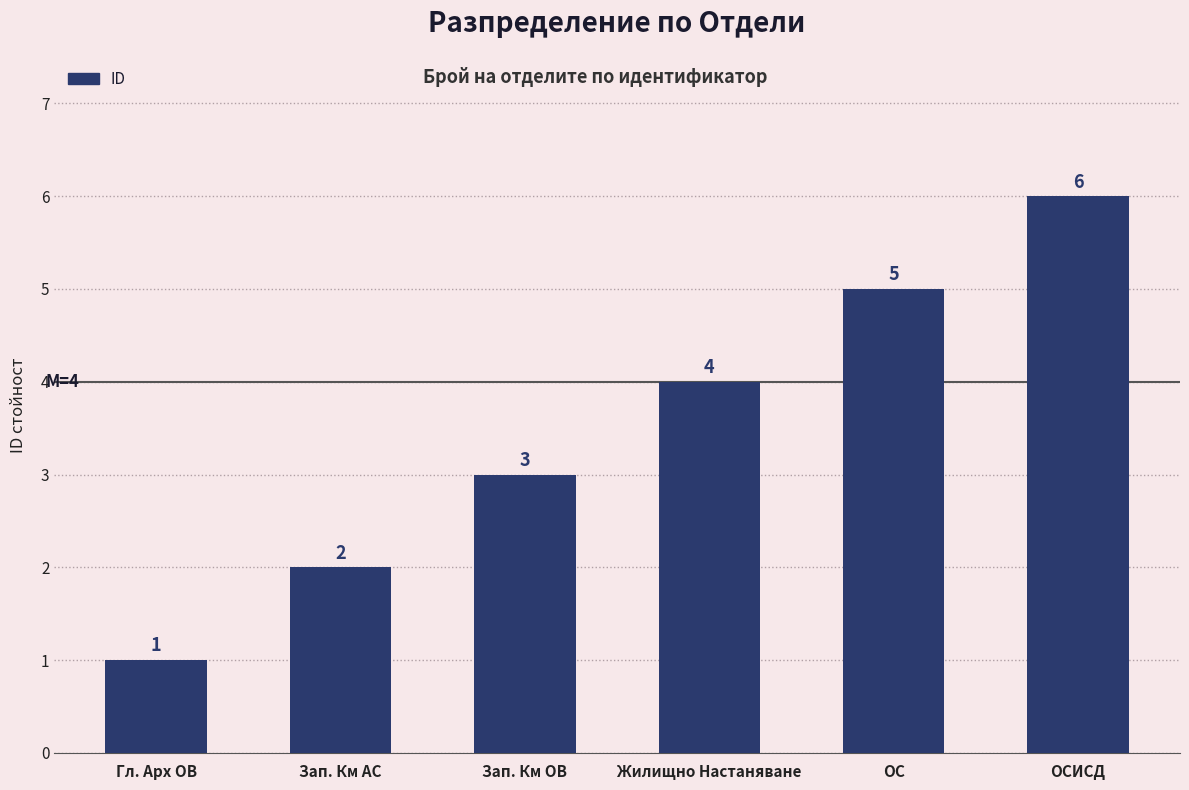

True or false: the data shows 4 at Зап. Км ОВ.

False